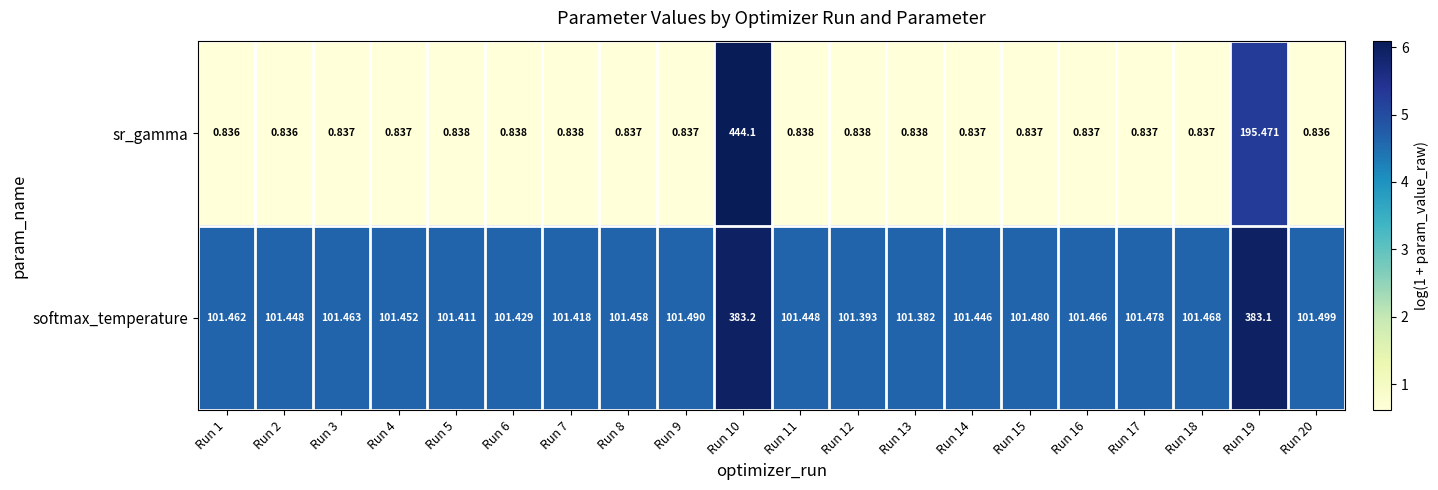

Between Run 13 and Run 20, which series saw the biggest shift?

softmax_temperature